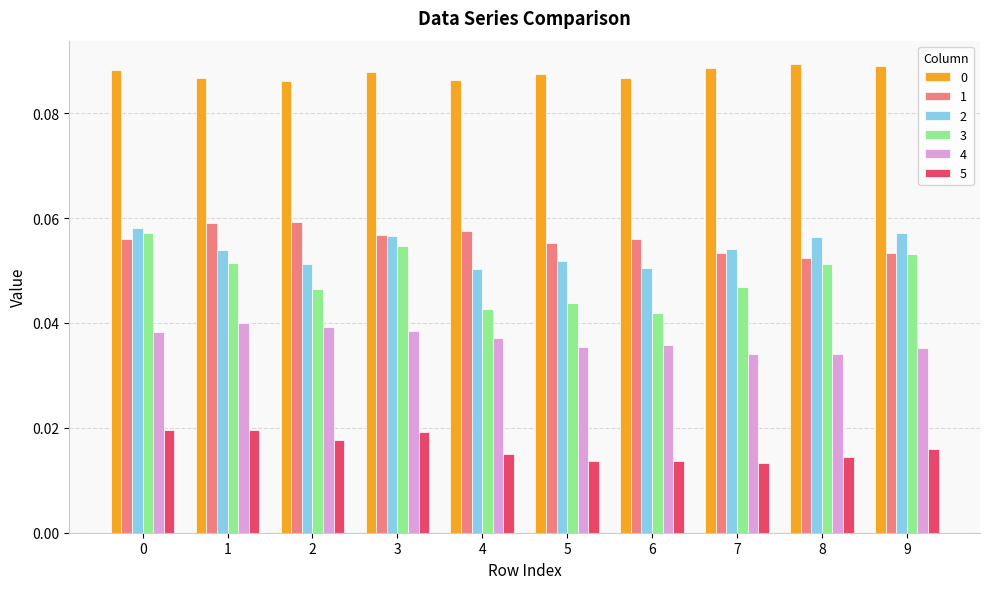

At how many categories does at least one series exceed 0?

10